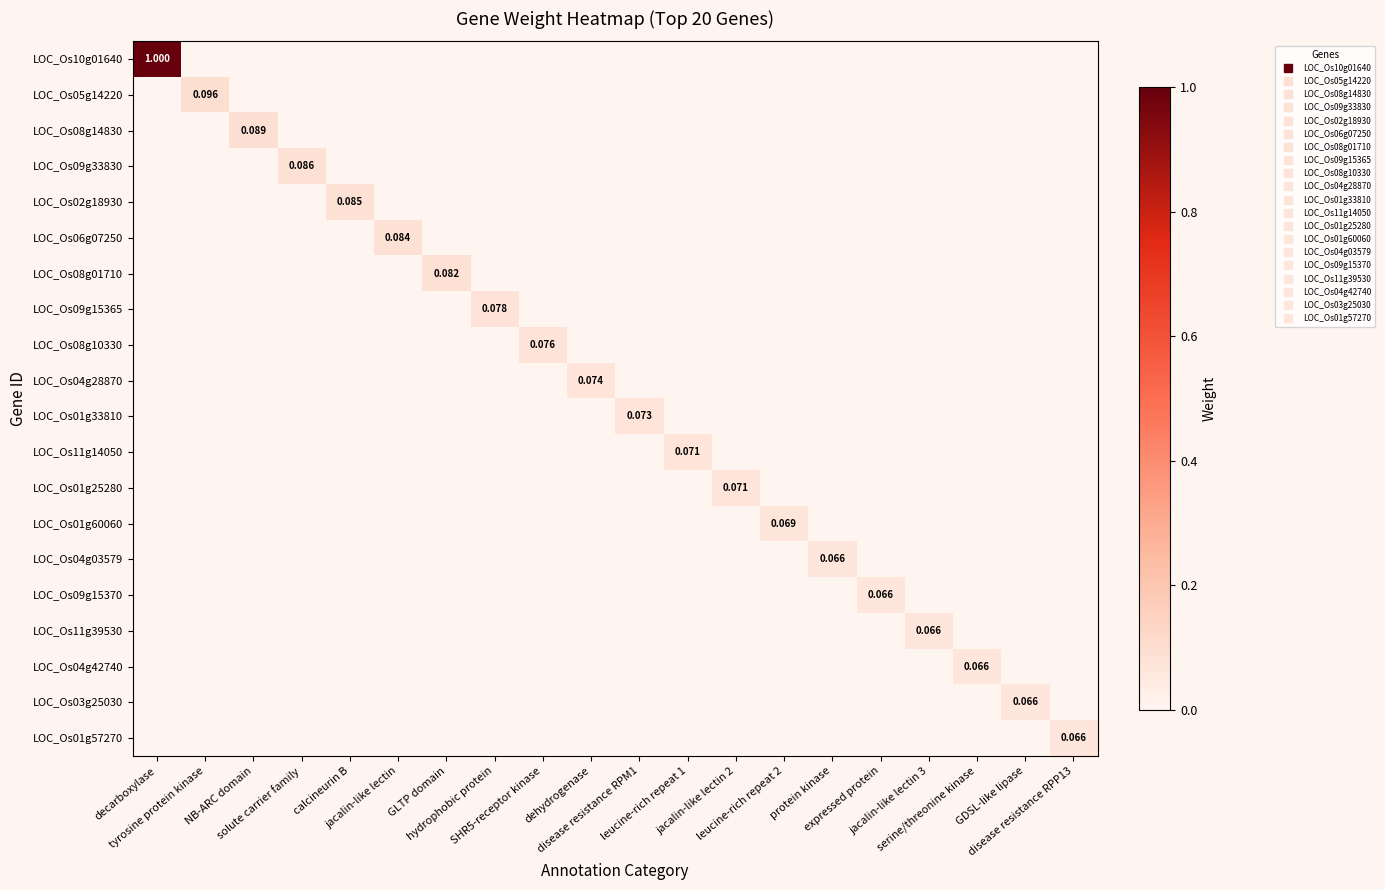

Reading left to right, list all the values displayed in this chart.

row_0: 1.0	0.0	0.0	0.0	0.0	0.0	0.0	0.0	0.0	0.0	0.0	0.0	0.0	0.0	0.0	0.0	0.0	0.0	0.0	0.0
row_1: 0.0	0.1	0.0	0.0	0.0	0.0	0.0	0.0	0.0	0.0	0.0	0.0	0.0	0.0	0.0	0.0	0.0	0.0	0.0	0.0
row_2: 0.0	0.0	0.1	0.0	0.0	0.0	0.0	0.0	0.0	0.0	0.0	0.0	0.0	0.0	0.0	0.0	0.0	0.0	0.0	0.0
row_3: 0.0	0.0	0.0	0.1	0.0	0.0	0.0	0.0	0.0	0.0	0.0	0.0	0.0	0.0	0.0	0.0	0.0	0.0	0.0	0.0
row_4: 0.0	0.0	0.0	0.0	0.1	0.0	0.0	0.0	0.0	0.0	0.0	0.0	0.0	0.0	0.0	0.0	0.0	0.0	0.0	0.0
row_5: 0.0	0.0	0.0	0.0	0.0	0.1	0.0	0.0	0.0	0.0	0.0	0.0	0.0	0.0	0.0	0.0	0.0	0.0	0.0	0.0
row_6: 0.0	0.0	0.0	0.0	0.0	0.0	0.1	0.0	0.0	0.0	0.0	0.0	0.0	0.0	0.0	0.0	0.0	0.0	0.0	0.0
row_7: 0.0	0.0	0.0	0.0	0.0	0.0	0.0	0.1	0.0	0.0	0.0	0.0	0.0	0.0	0.0	0.0	0.0	0.0	0.0	0.0
row_8: 0.0	0.0	0.0	0.0	0.0	0.0	0.0	0.0	0.1	0.0	0.0	0.0	0.0	0.0	0.0	0.0	0.0	0.0	0.0	0.0
row_9: 0.0	0.0	0.0	0.0	0.0	0.0	0.0	0.0	0.0	0.1	0.0	0.0	0.0	0.0	0.0	0.0	0.0	0.0	0.0	0.0
row_10: 0.0	0.0	0.0	0.0	0.0	0.0	0.0	0.0	0.0	0.0	0.1	0.0	0.0	0.0	0.0	0.0	0.0	0.0	0.0	0.0
row_11: 0.0	0.0	0.0	0.0	0.0	0.0	0.0	0.0	0.0	0.0	0.0	0.1	0.0	0.0	0.0	0.0	0.0	0.0	0.0	0.0
row_12: 0.0	0.0	0.0	0.0	0.0	0.0	0.0	0.0	0.0	0.0	0.0	0.0	0.1	0.0	0.0	0.0	0.0	0.0	0.0	0.0
row_13: 0.0	0.0	0.0	0.0	0.0	0.0	0.0	0.0	0.0	0.0	0.0	0.0	0.0	0.1	0.0	0.0	0.0	0.0	0.0	0.0
row_14: 0.0	0.0	0.0	0.0	0.0	0.0	0.0	0.0	0.0	0.0	0.0	0.0	0.0	0.0	0.1	0.0	0.0	0.0	0.0	0.0
row_15: 0.0	0.0	0.0	0.0	0.0	0.0	0.0	0.0	0.0	0.0	0.0	0.0	0.0	0.0	0.0	0.1	0.0	0.0	0.0	0.0
row_16: 0.0	0.0	0.0	0.0	0.0	0.0	0.0	0.0	0.0	0.0	0.0	0.0	0.0	0.0	0.0	0.0	0.1	0.0	0.0	0.0
row_17: 0.0	0.0	0.0	0.0	0.0	0.0	0.0	0.0	0.0	0.0	0.0	0.0	0.0	0.0	0.0	0.0	0.0	0.1	0.0	0.0
row_18: 0.0	0.0	0.0	0.0	0.0	0.0	0.0	0.0	0.0	0.0	0.0	0.0	0.0	0.0	0.0	0.0	0.0	0.0	0.1	0.0
row_19: 0.0	0.0	0.0	0.0	0.0	0.0	0.0	0.0	0.0	0.0	0.0	0.0	0.0	0.0	0.0	0.0	0.0	0.0	0.0	0.1